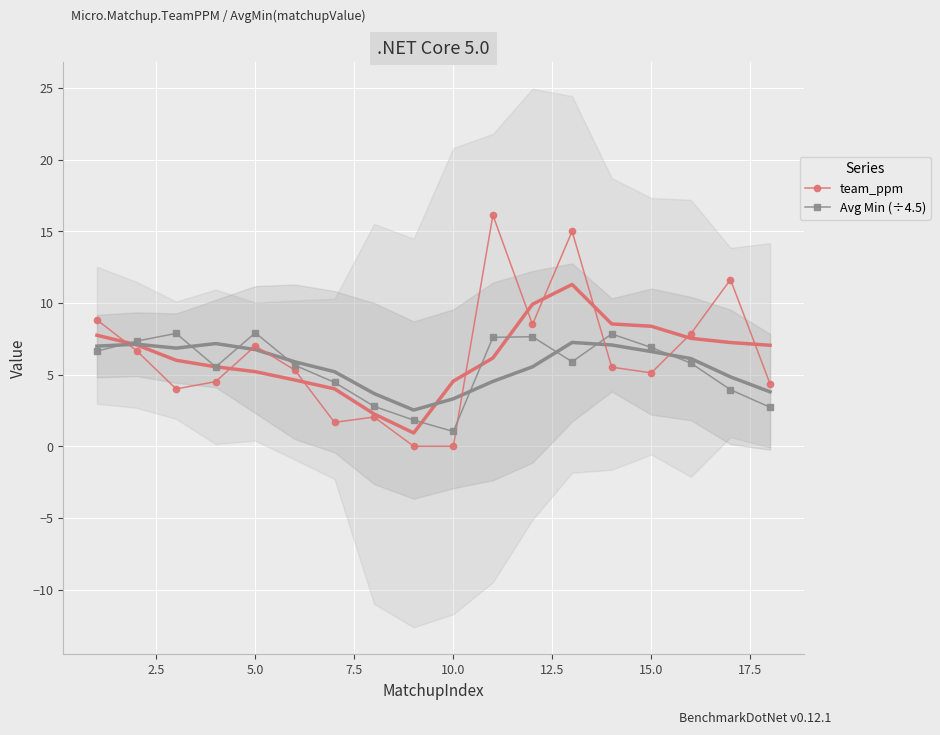

How many lines are shown in the chart?

2